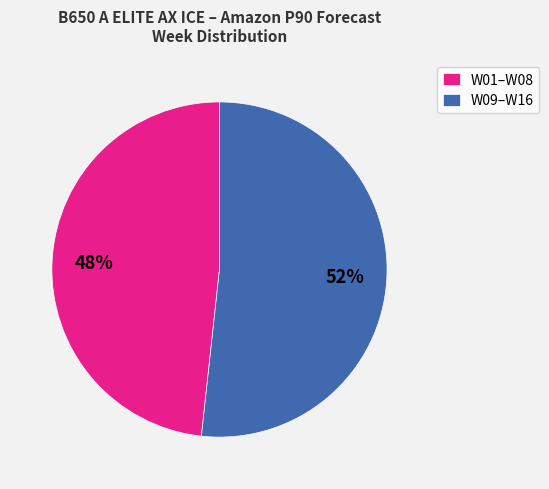

How many slices are in this pie chart?

2